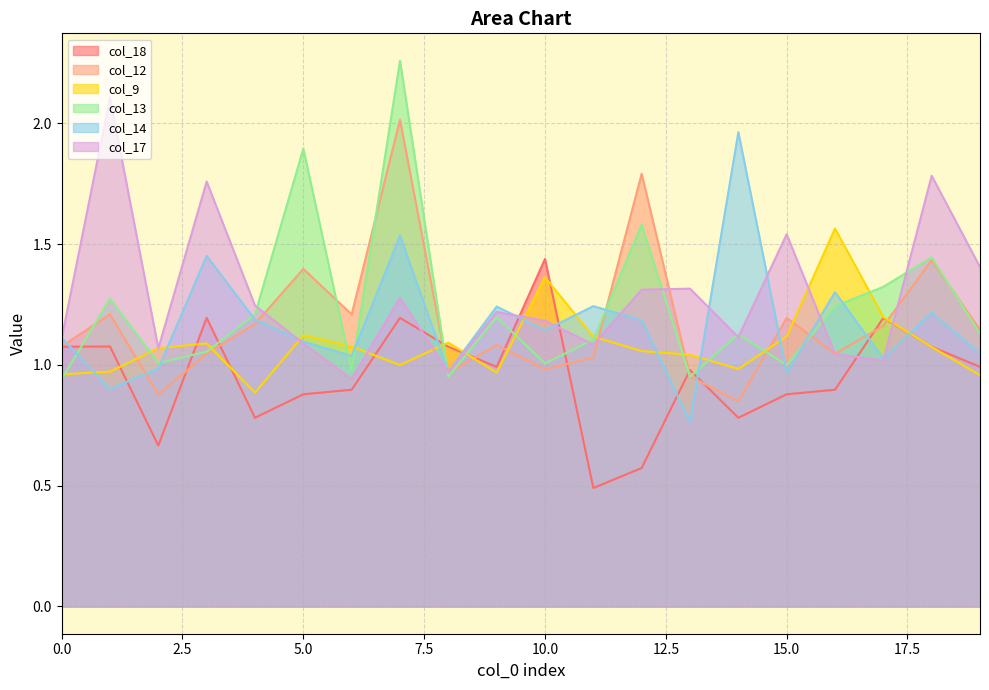

What is the minimum value shown in the chart?

0.5